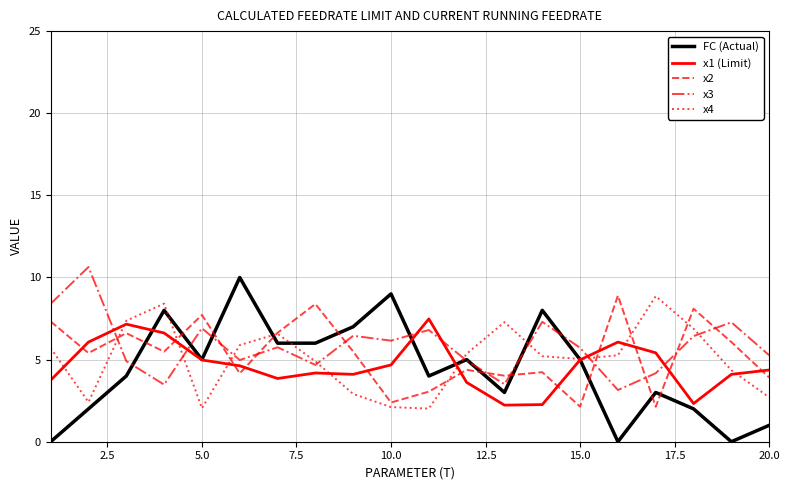

Does the chart have visible grid lines?

Yes